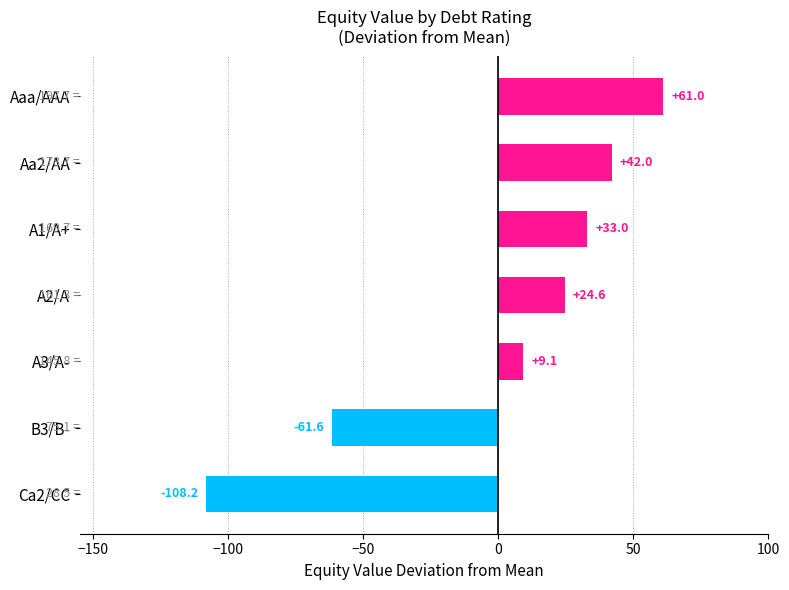

List the labels in order of value, largest first.

Aaa/AAA, Aa2/AA, A1/A+, A2/A, A3/A-, B3/B-, Ca2/CC